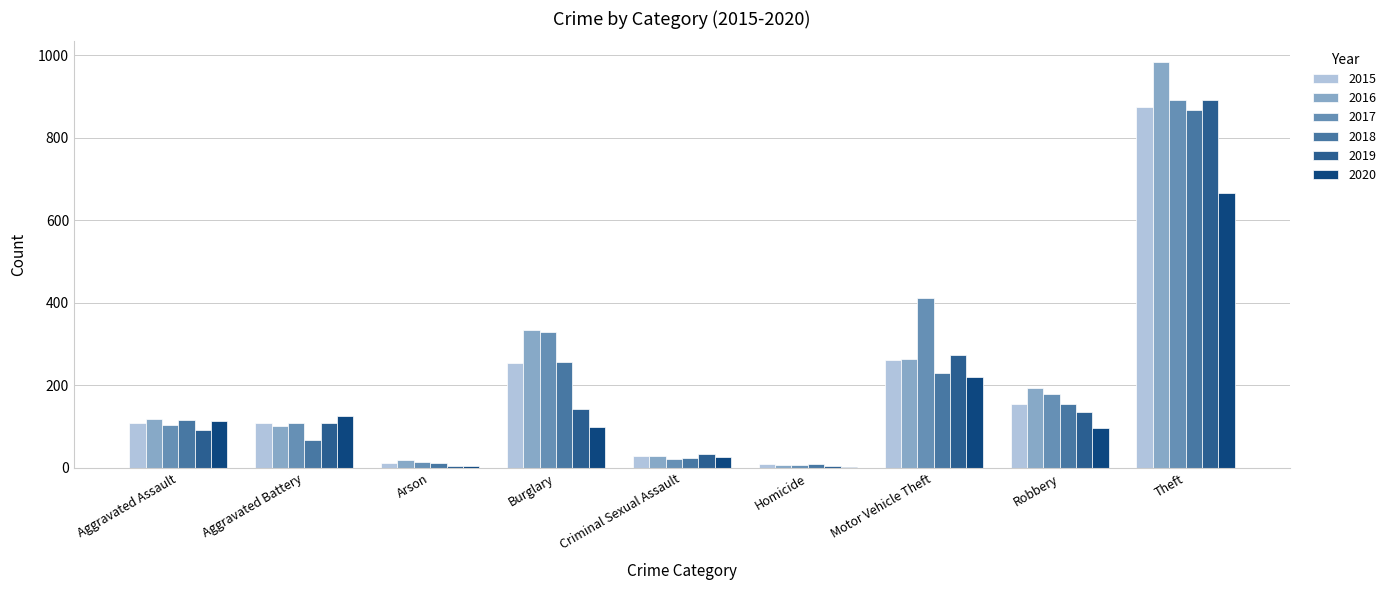

Which series has the widest spread of values?

2016